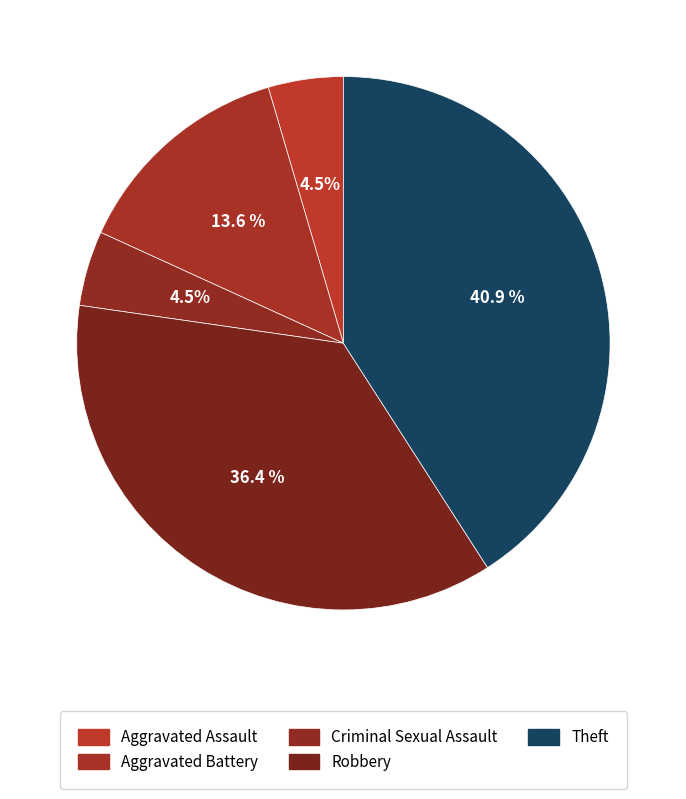

How many segments does this pie chart have?

5